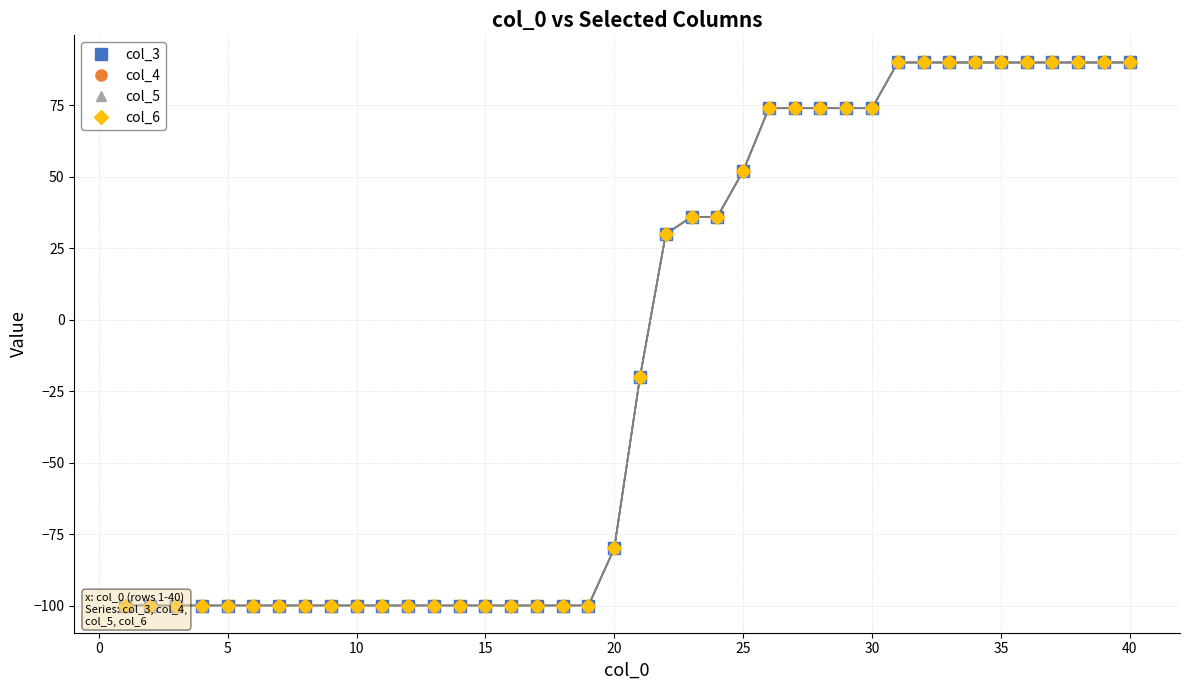

How many distinct data groups are displayed?

4